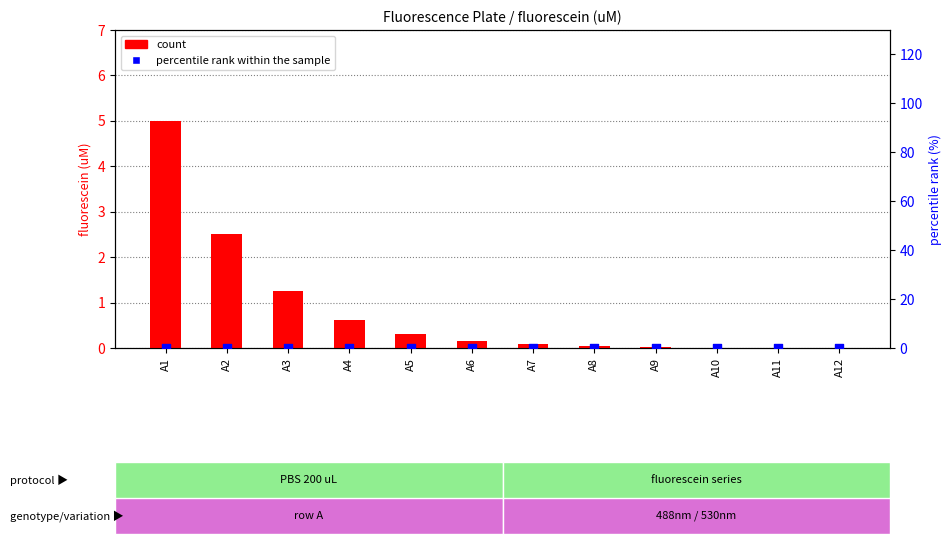

What is the total value across all series at A1?

5.0